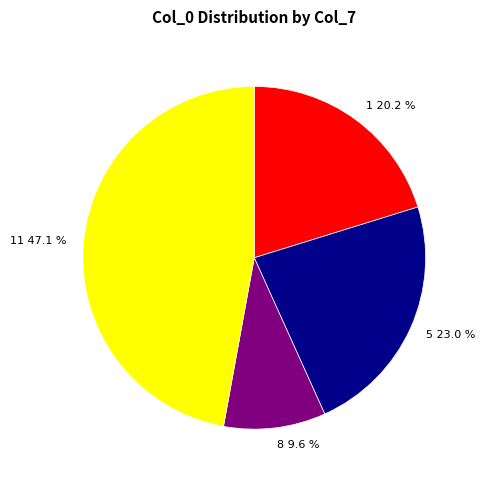

Approximately how many times larger is the value at 8 compared to 11?

0.2